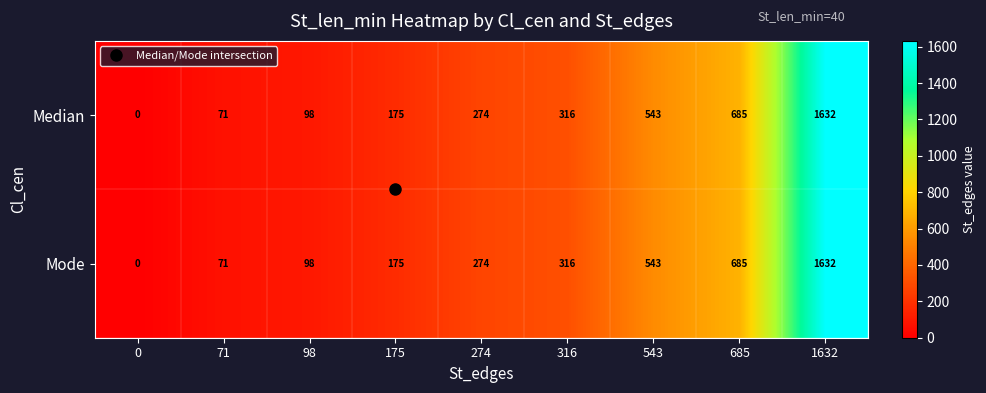

Which category has the highest value across all series?

1632